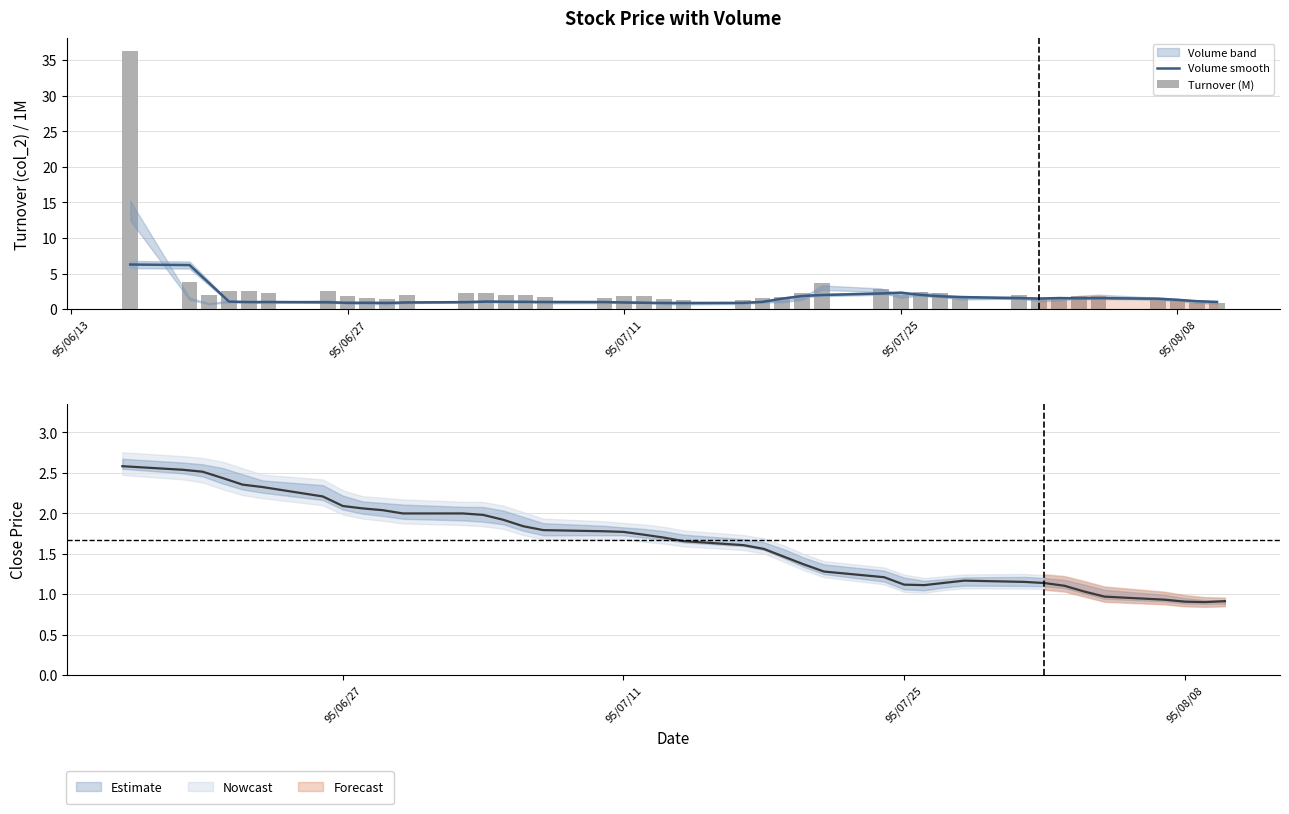

Which series has the largest total across all categories?

Turnover (M)